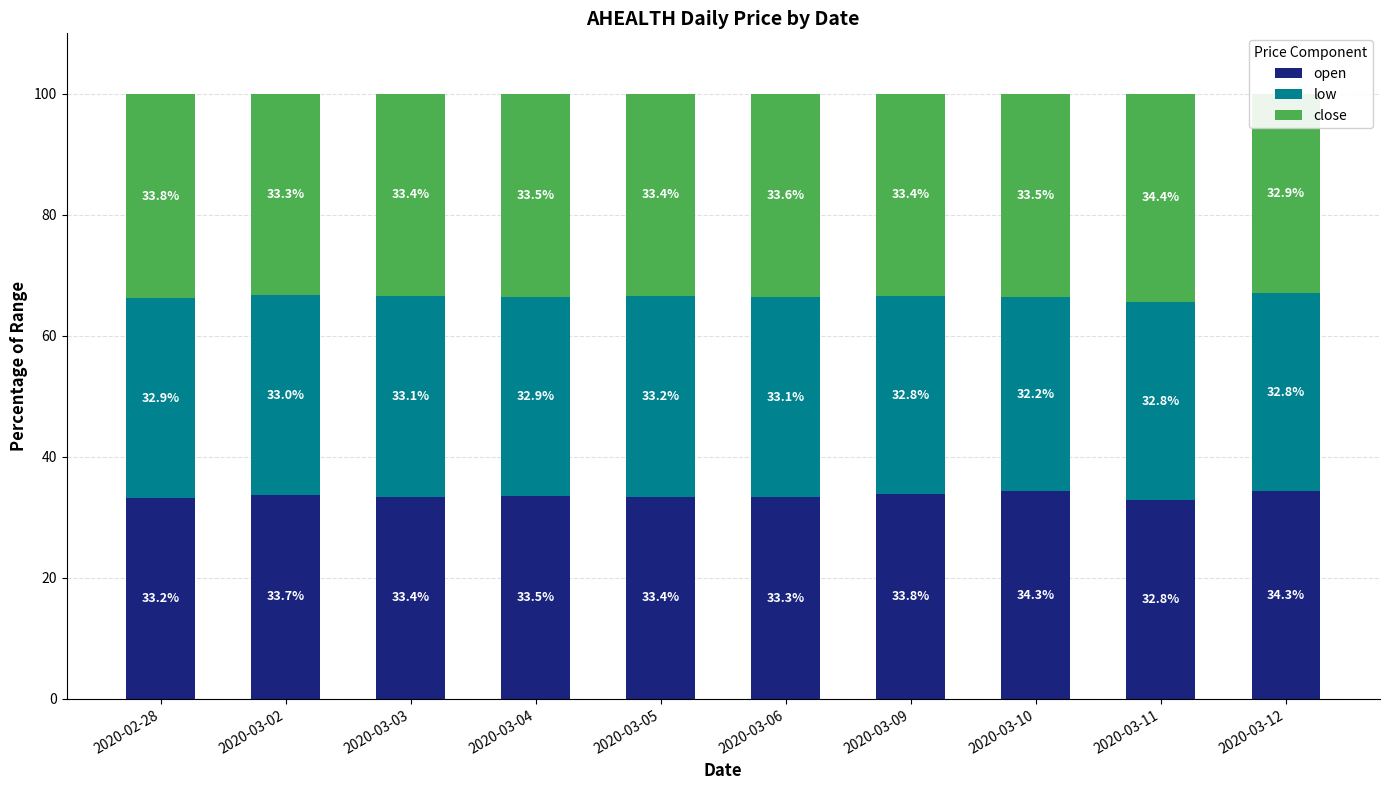

Is the value of low at 2020-03-05 greater than the value of open at 2020-03-09?

No